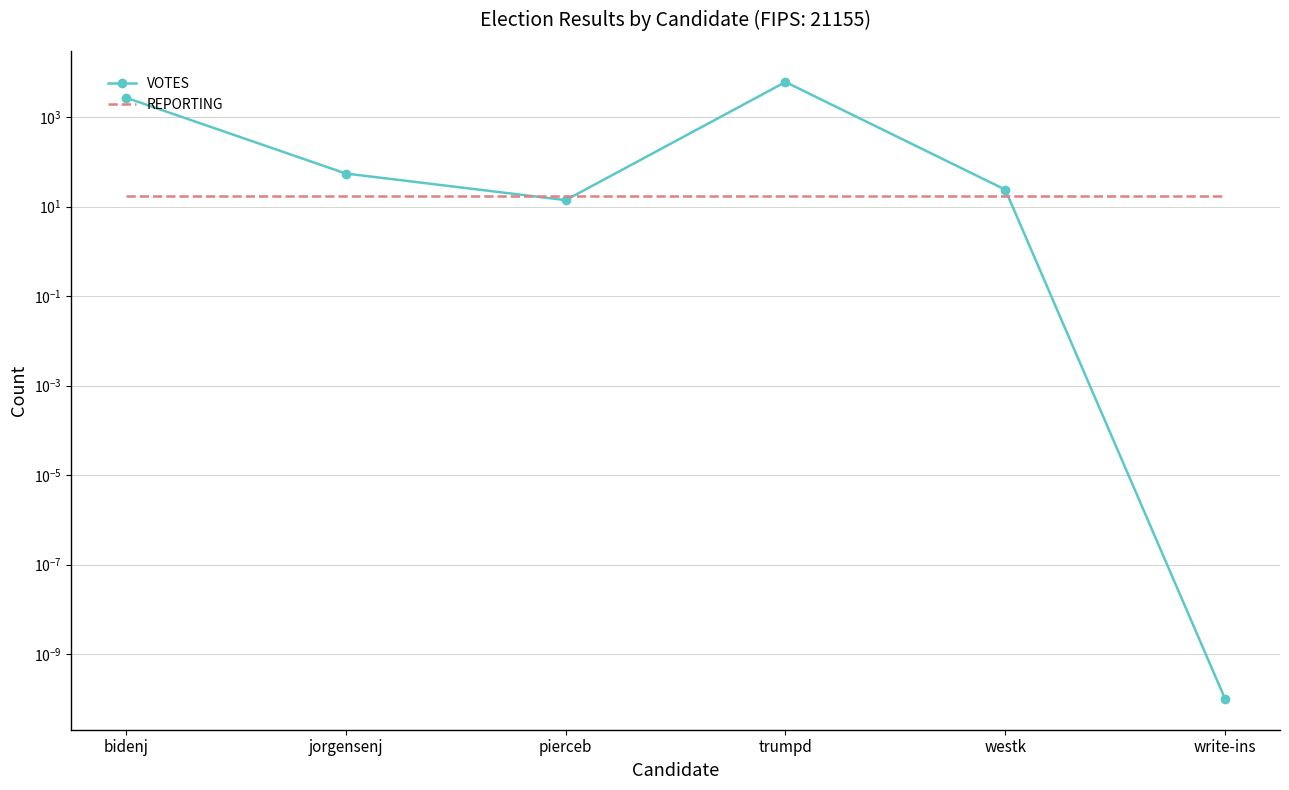

Which series has the largest range (max minus min)?

VOTES